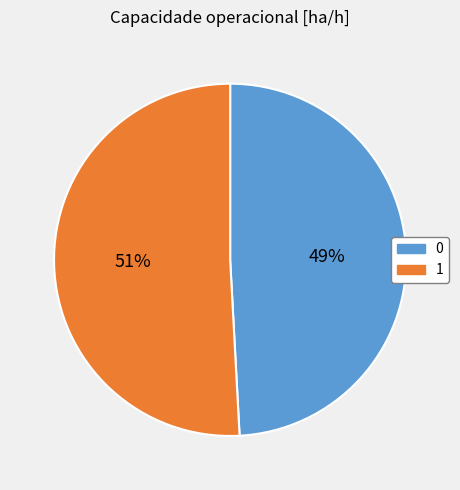

Between 0 and 1, which is larger?

1